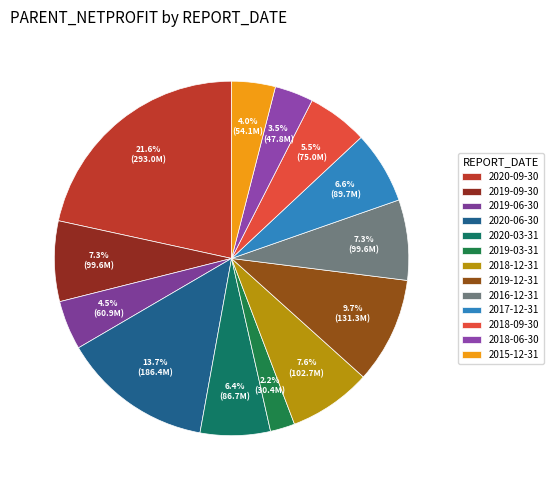

The 2016-12-31 slice represents 7% of the pie. True or false?

True